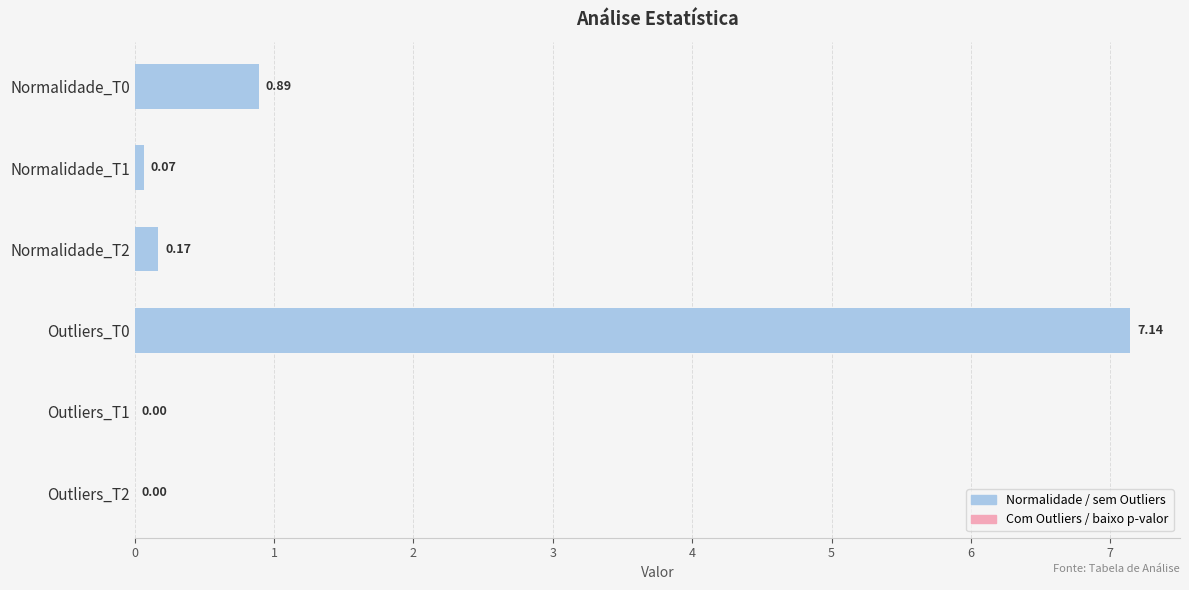

What is the change in value from Outliers_T0 to Outliers_T2?

-7.1